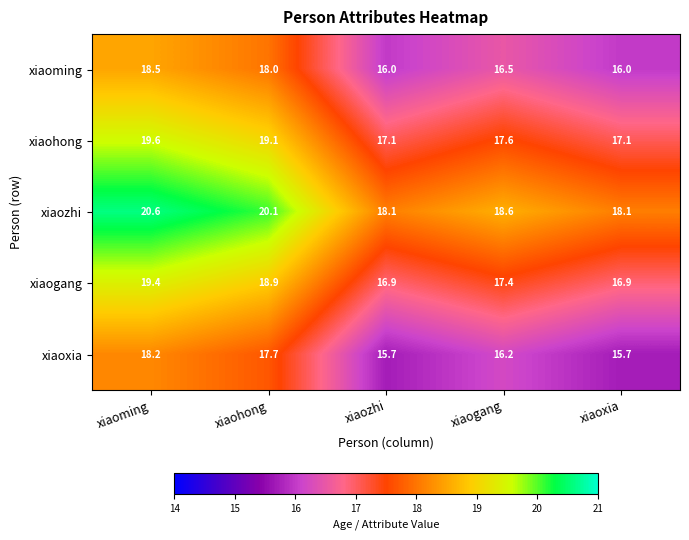

Rank the series at xiaoming from highest to lowest value.

xiaozhi, xiaohong, xiaogang, xiaoming, xiaoxia